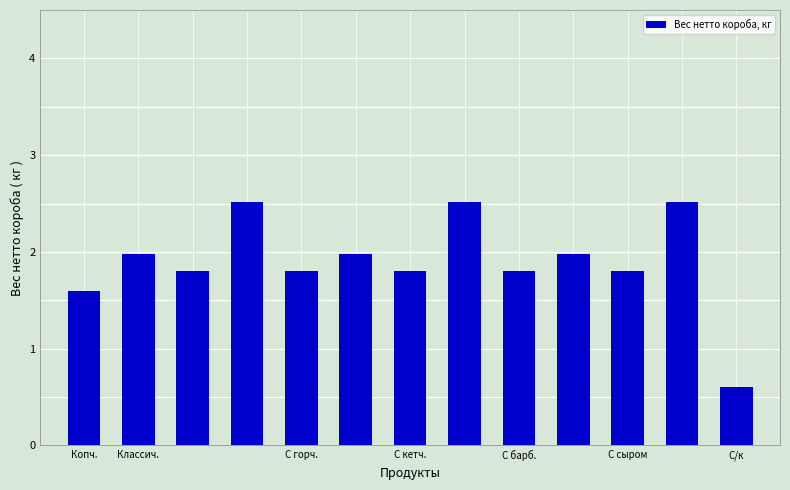

Count the number of data series in this chart.

1